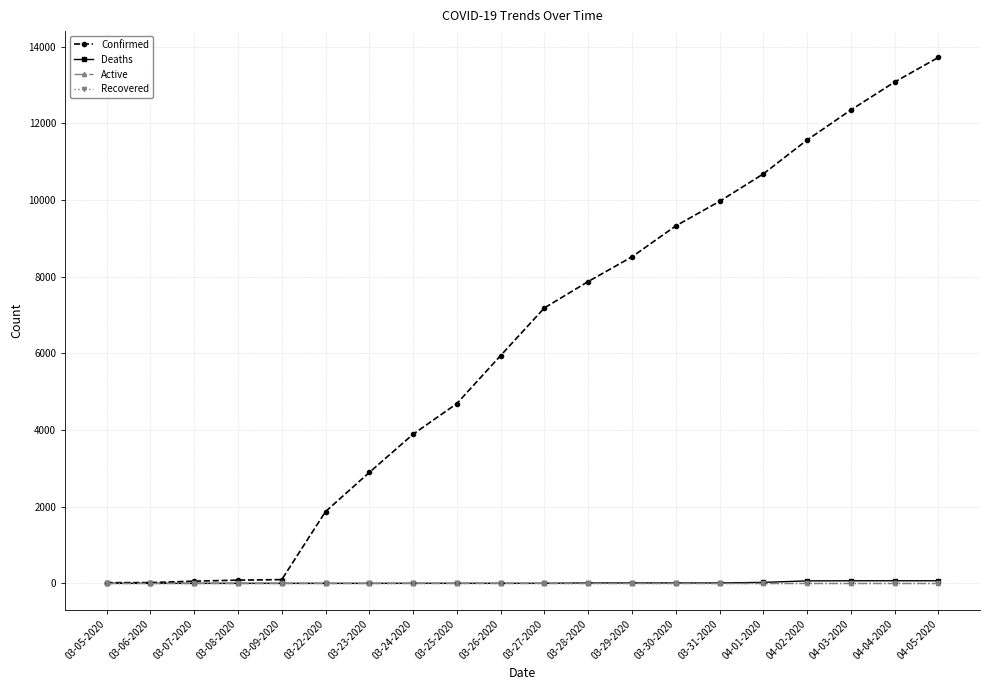

Is this an area chart (filled region under the line)?

No